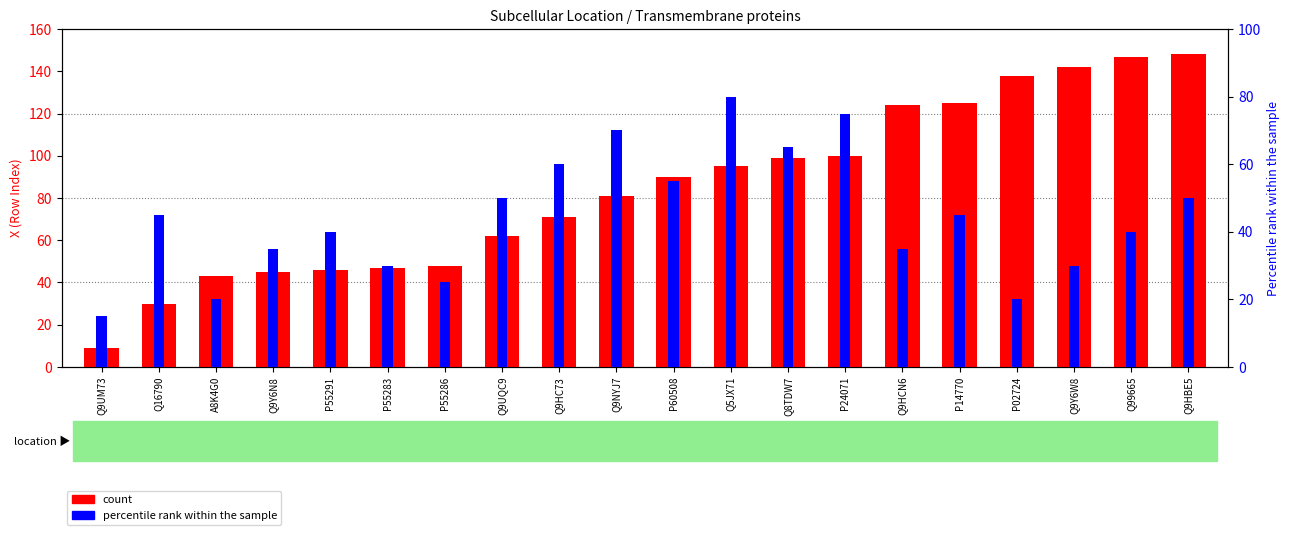

What is the difference between the highest and lowest values at P60508?

35